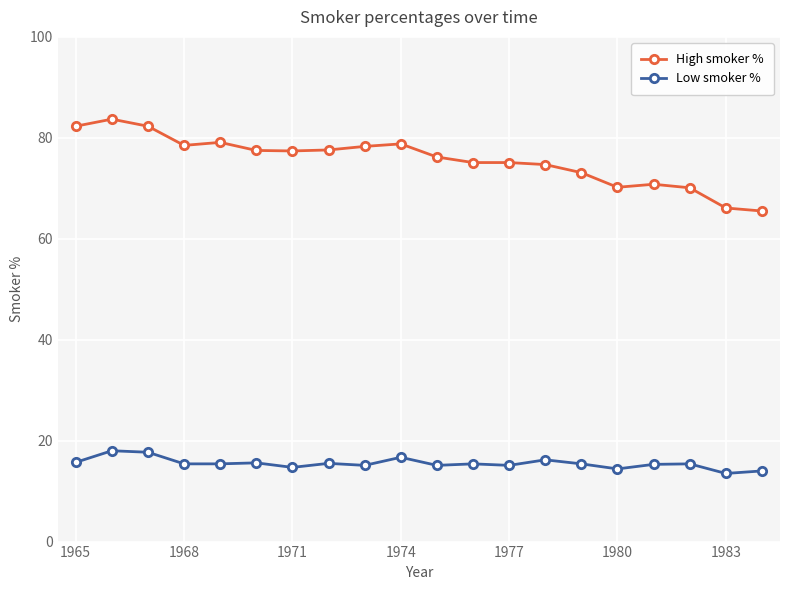

Rank the series by their average value, from lowest to highest.

Low smoker %, High smoker %